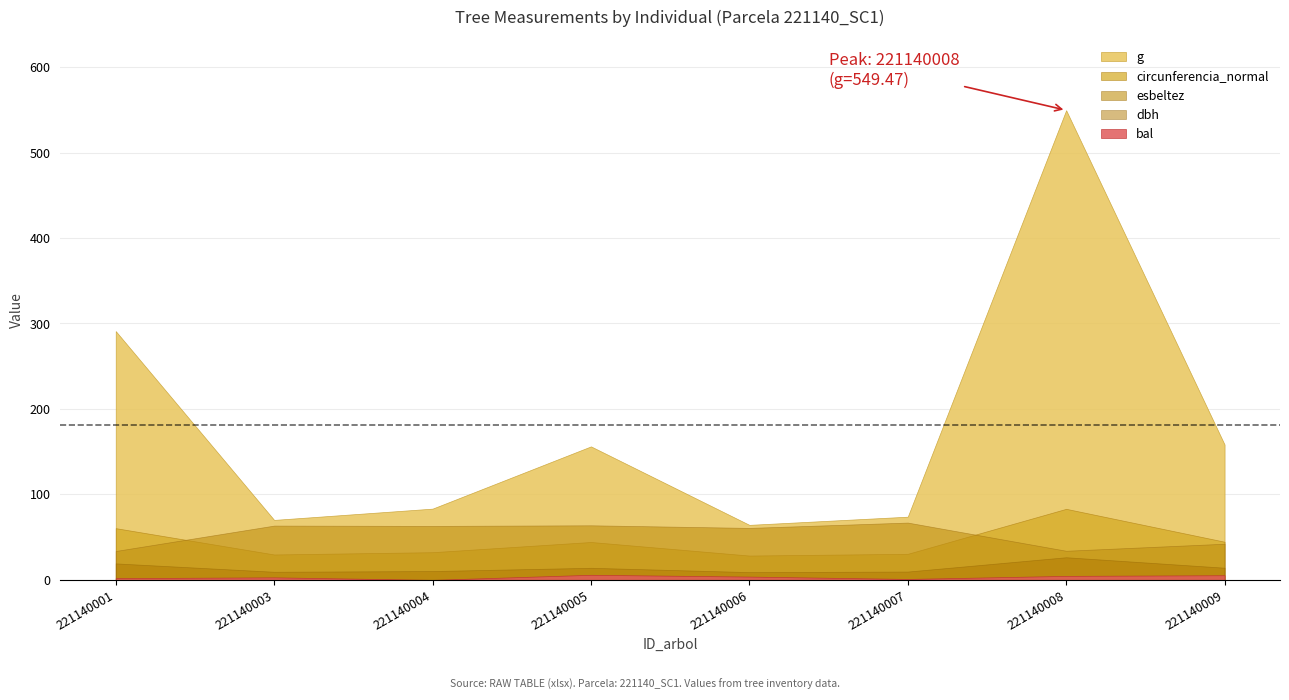

The esbeltez series shows 17.5 at 221140006. True or false?

False